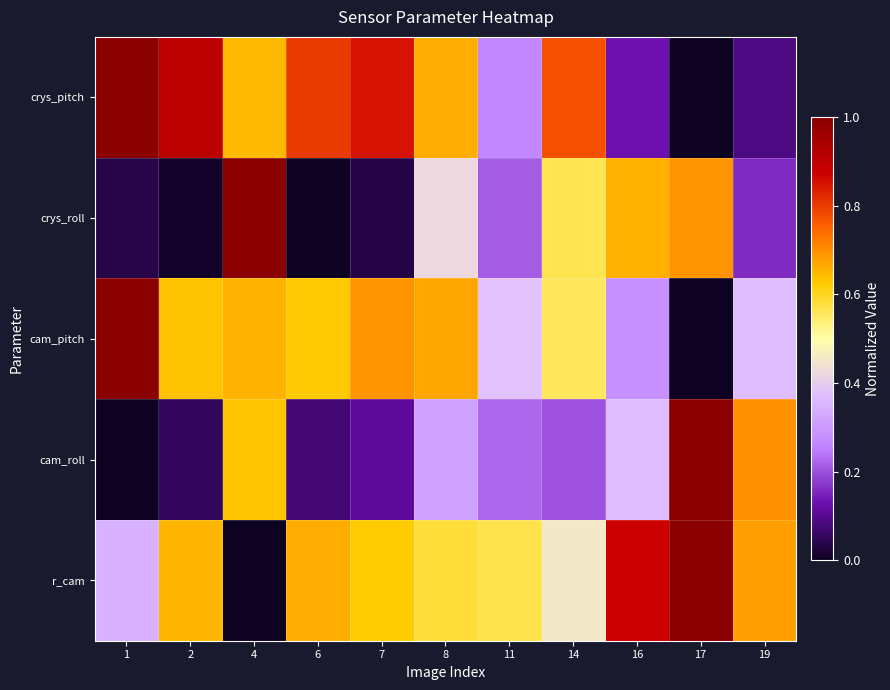

At which category is the sum across all series the highest?

4